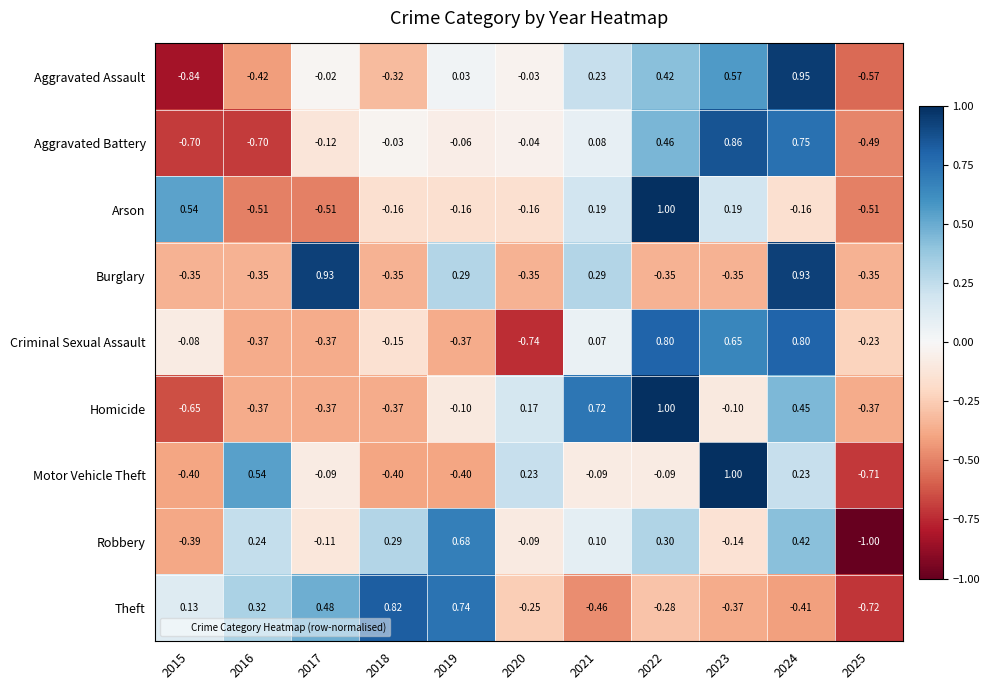

Is the value of Aggravated Assault at 2023 greater than the value of Criminal Sexual Assault at 2020?

Yes